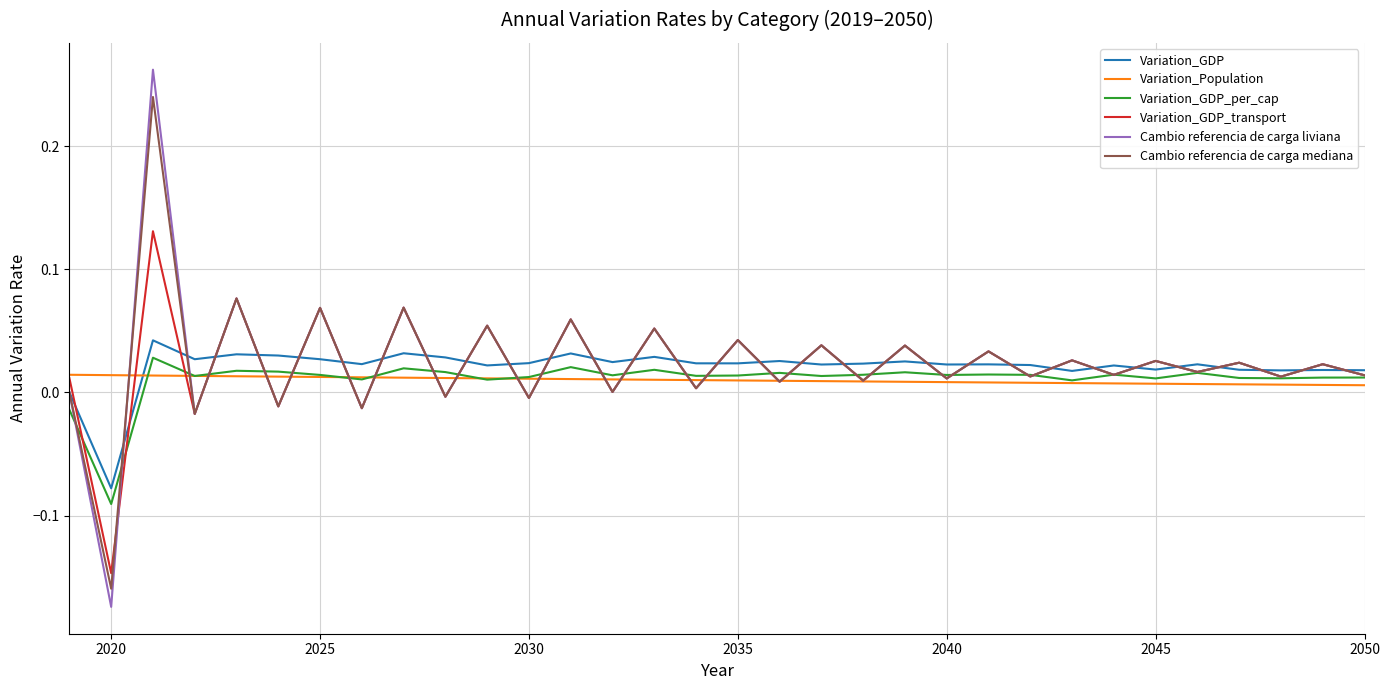

How many interior local valleys does the Cambio referencia de carga liviana series have?

15